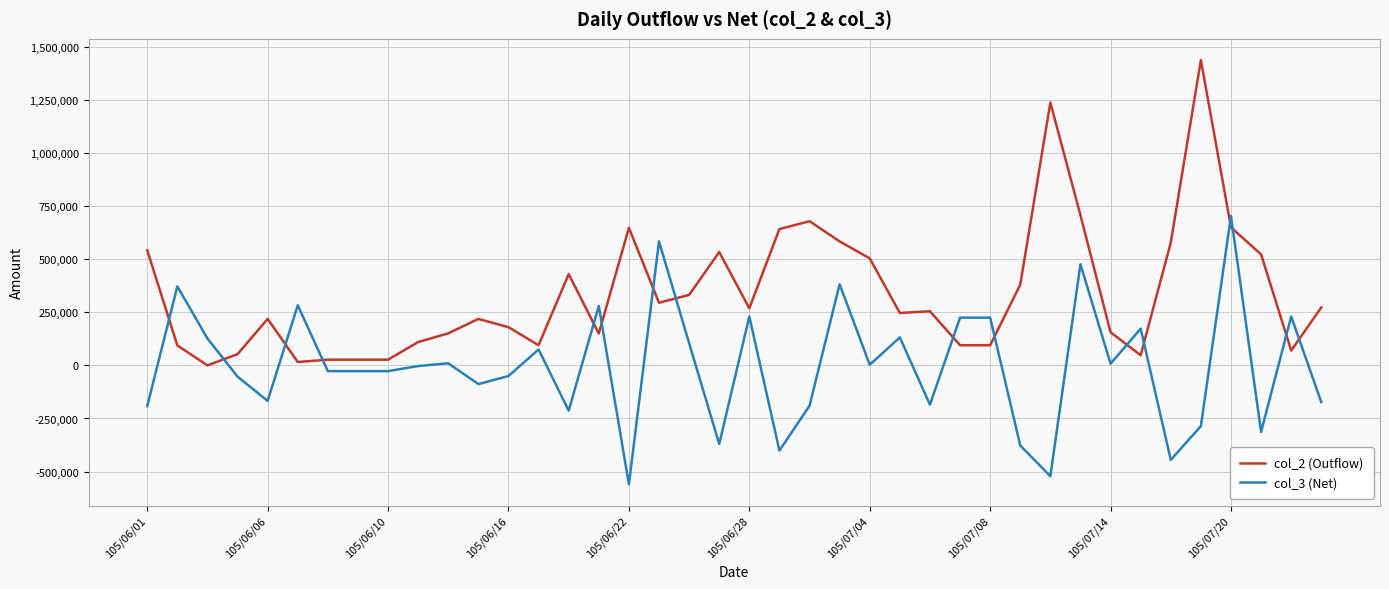

Which series has the largest total across all categories?

col_2 (Outflow)